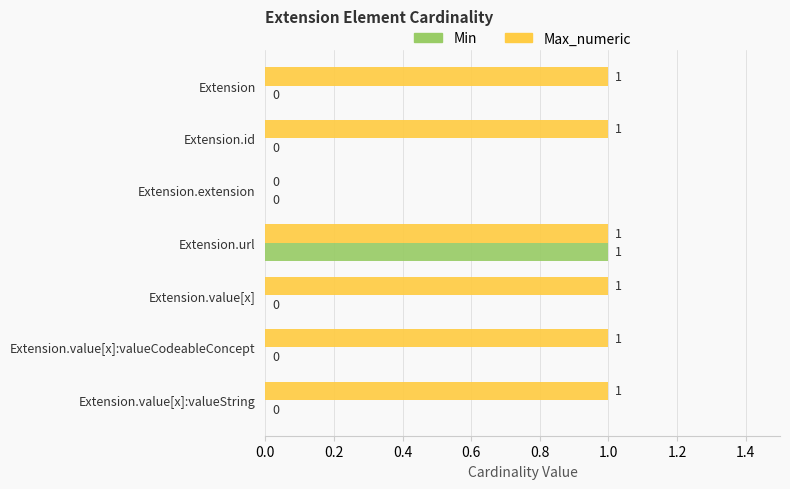

Which series changed the most between Extension.url and Extension.value[x]:valueCodeableConcept?

Min